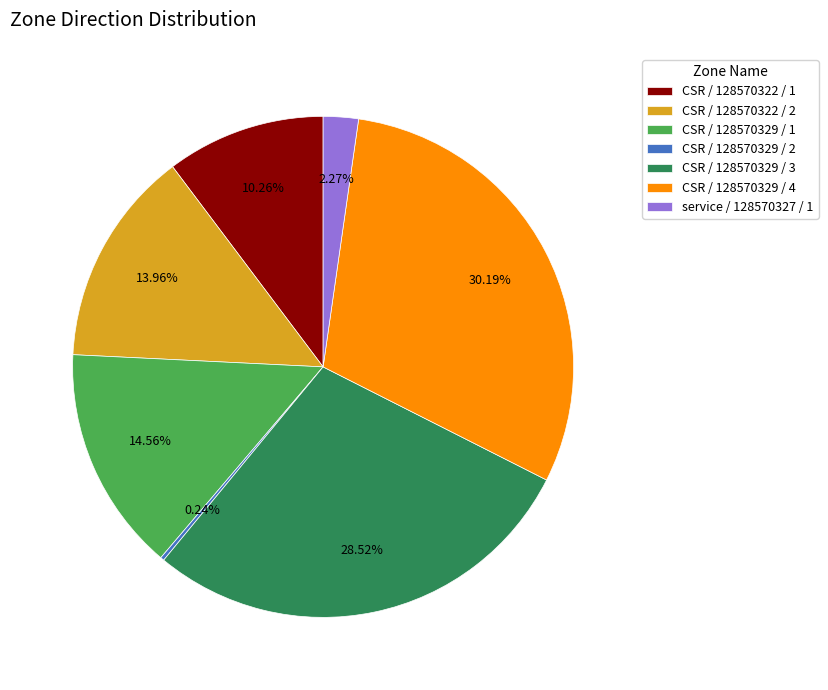

Combined, do service / 128570327 / 1 and CSR / 128570322 / 2 account for over 50%?

No